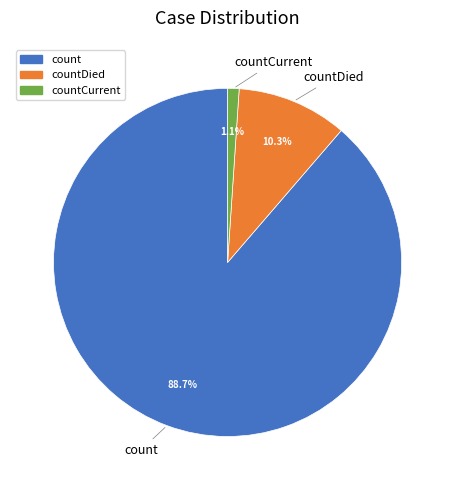

Is there any slice that represents more than half of the pie?

Yes